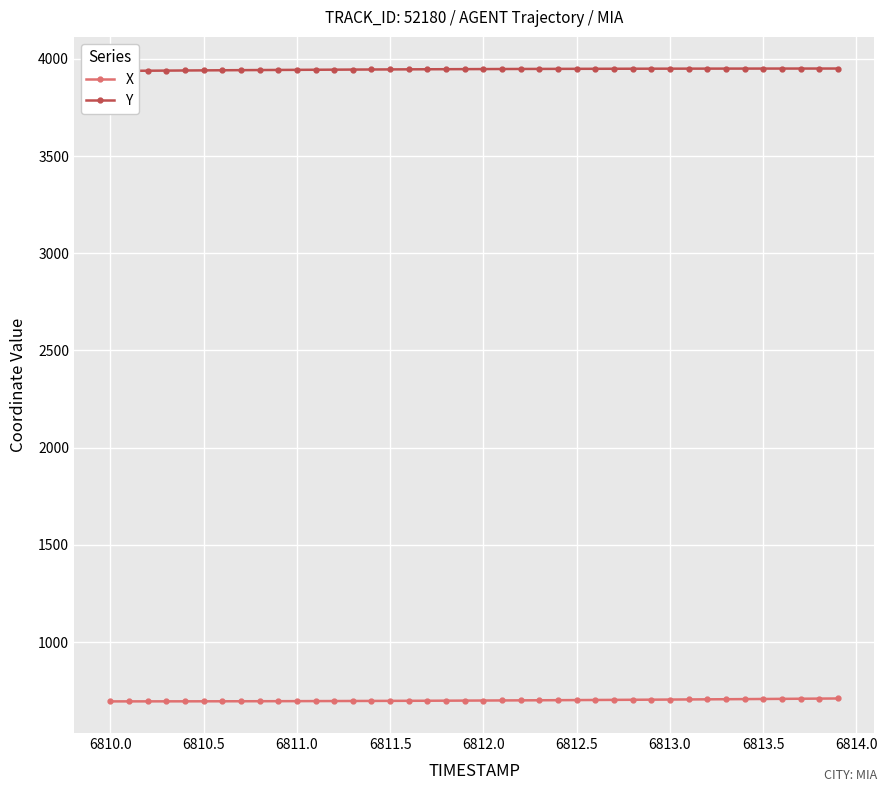

Is it true that X equals 699.4 at 6812.0?

True